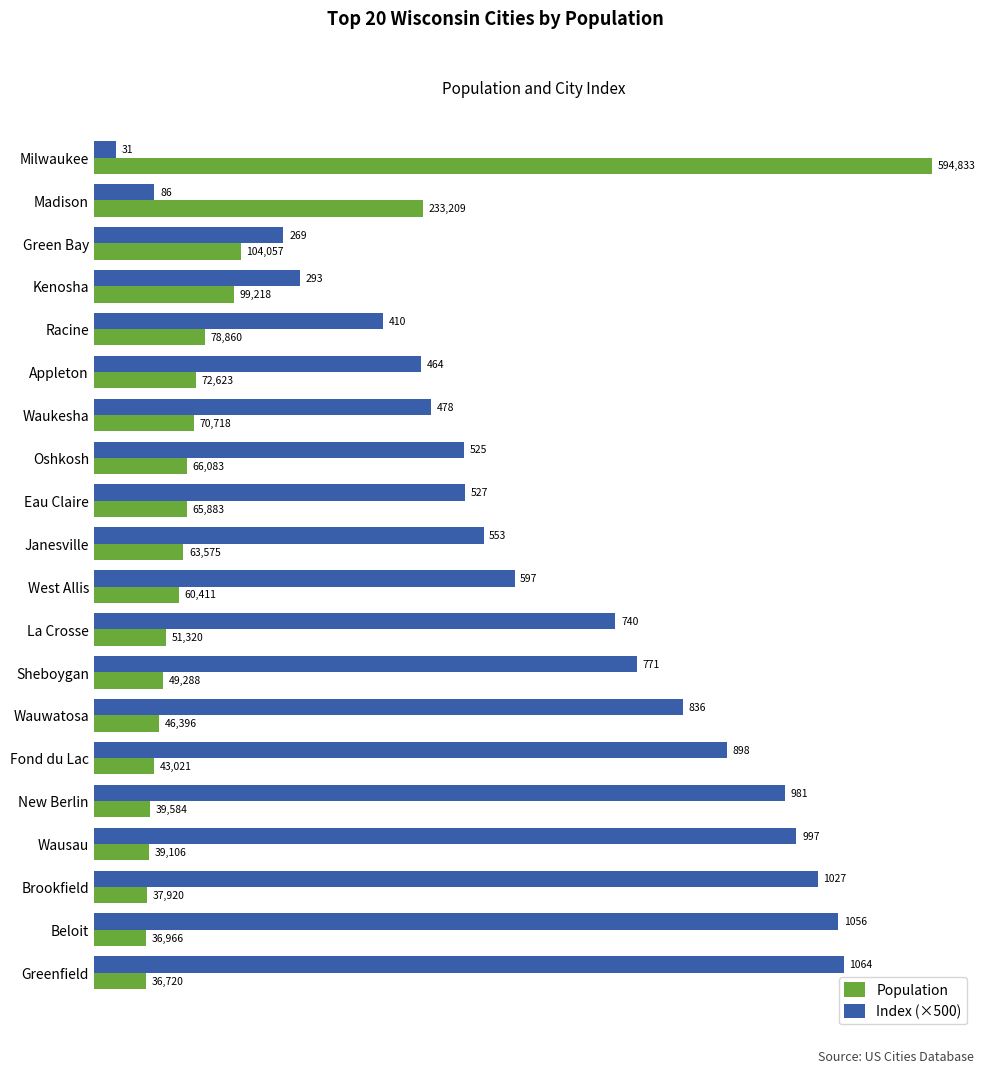

What is the difference between the maximum and second lowest values in the Population series?

557867